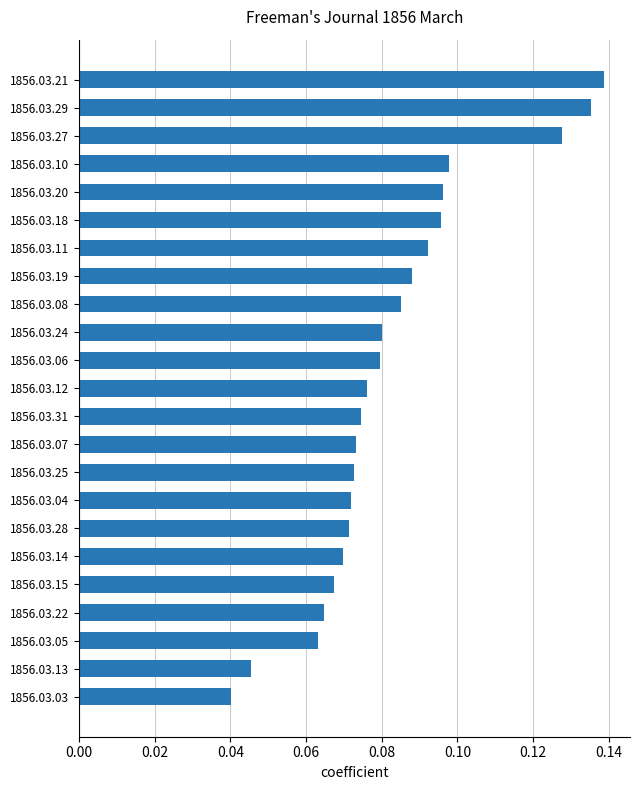

How many categories are shown in the chart?

23